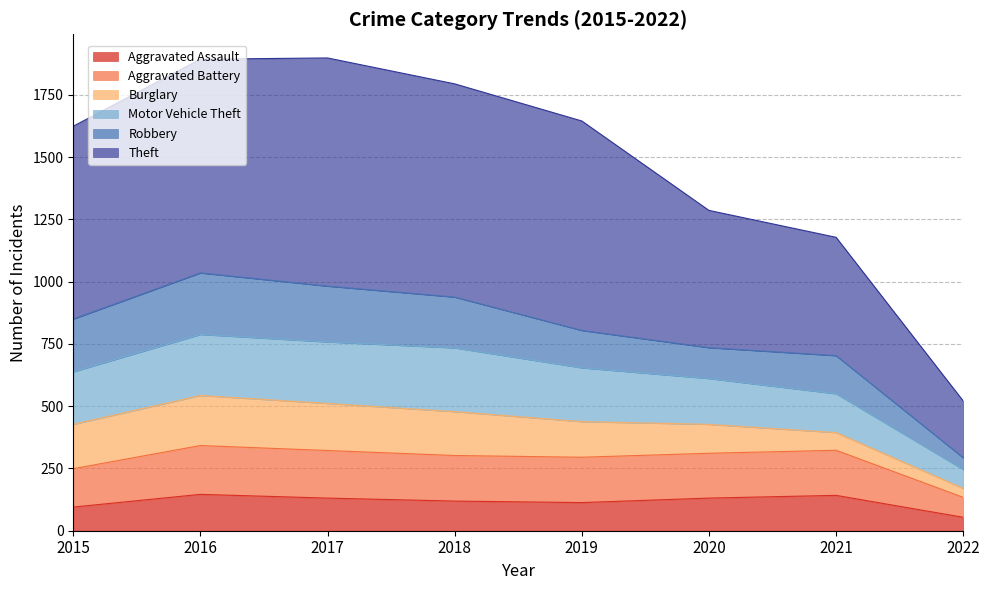

True or false: Aggravated Assault has a value of 119 at 2018.

True